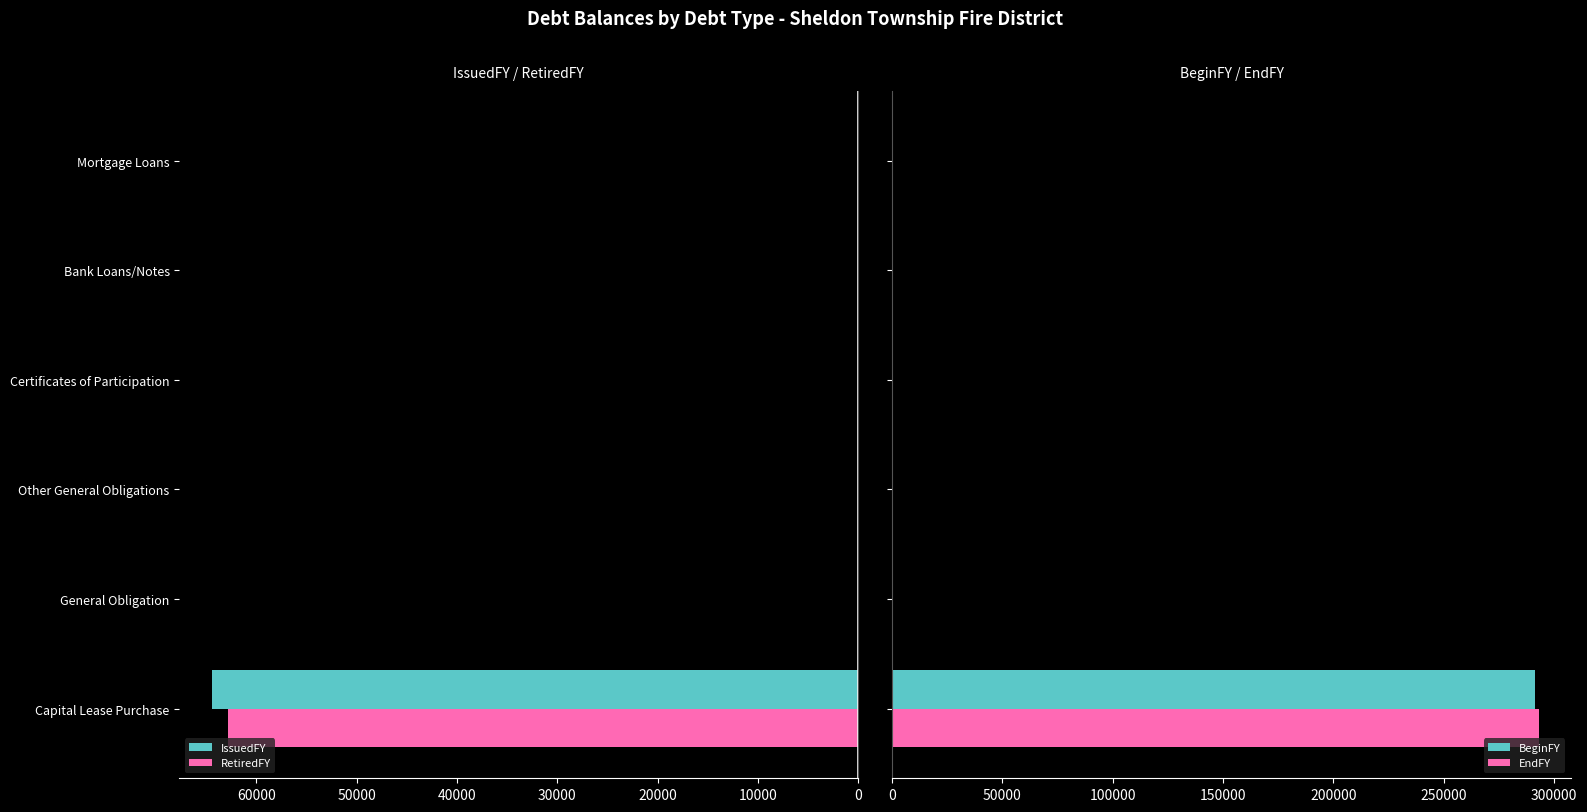

What is the sum of all EndFY values?

293077